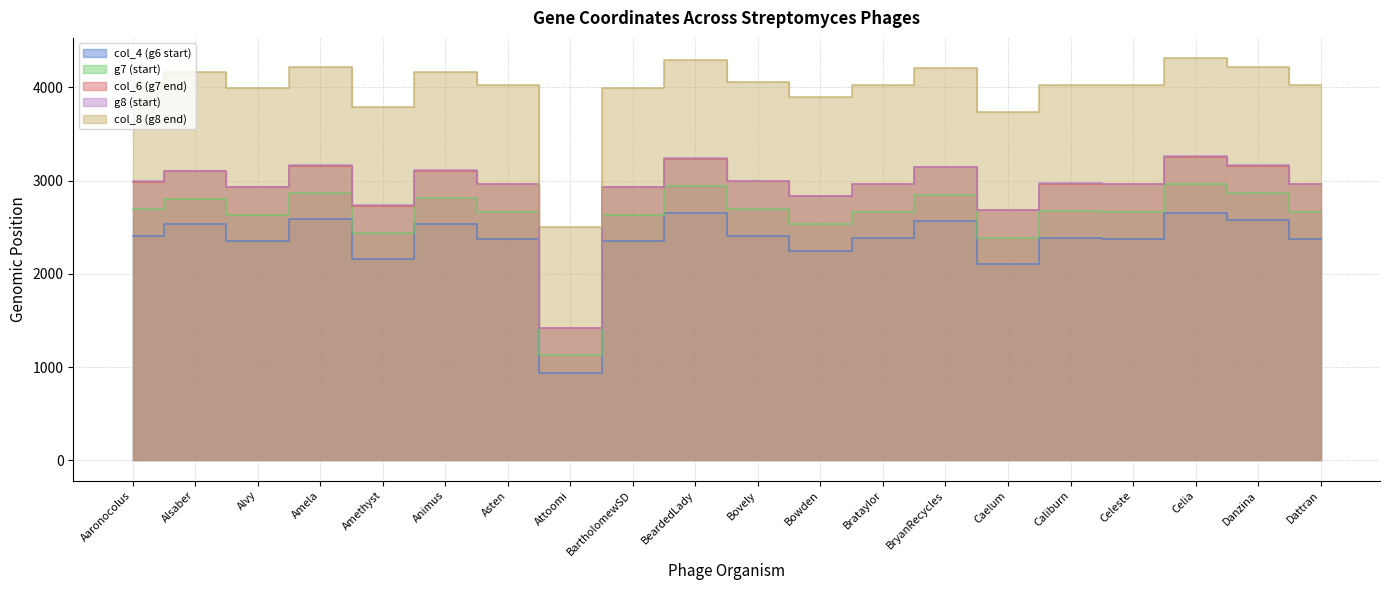

What is the label of the 3rd point from the left?

Alvy